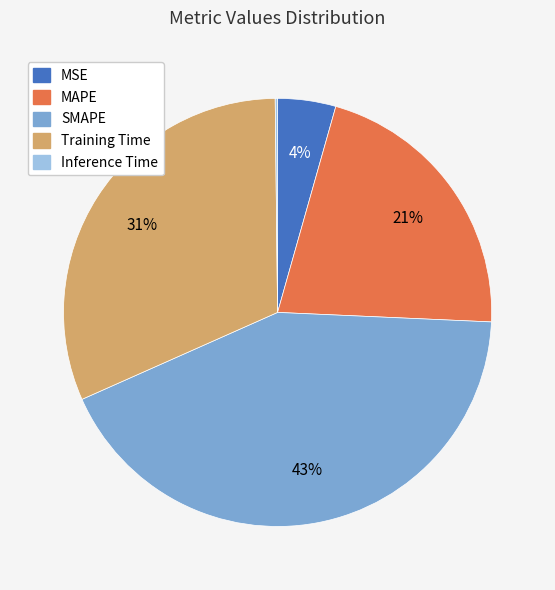

Which category has the biggest portion of the pie?

SMAPE